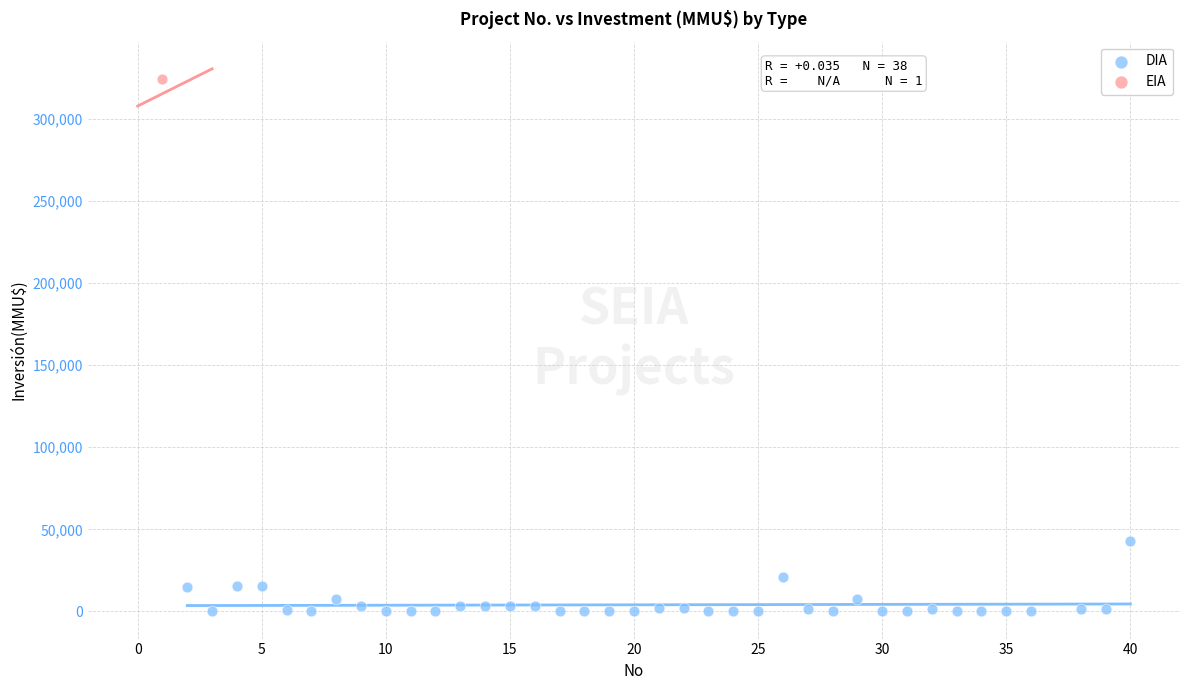

What are all the series names shown in the legend?

DIA, EIA